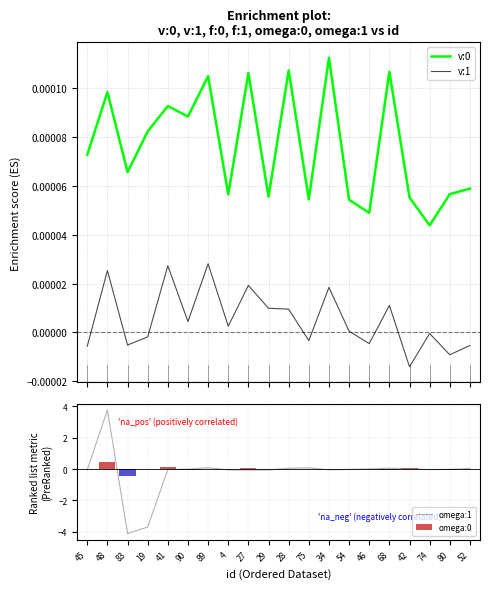

What are all the series names shown in the legend?

v:0, v:1, omega:1, omega:0